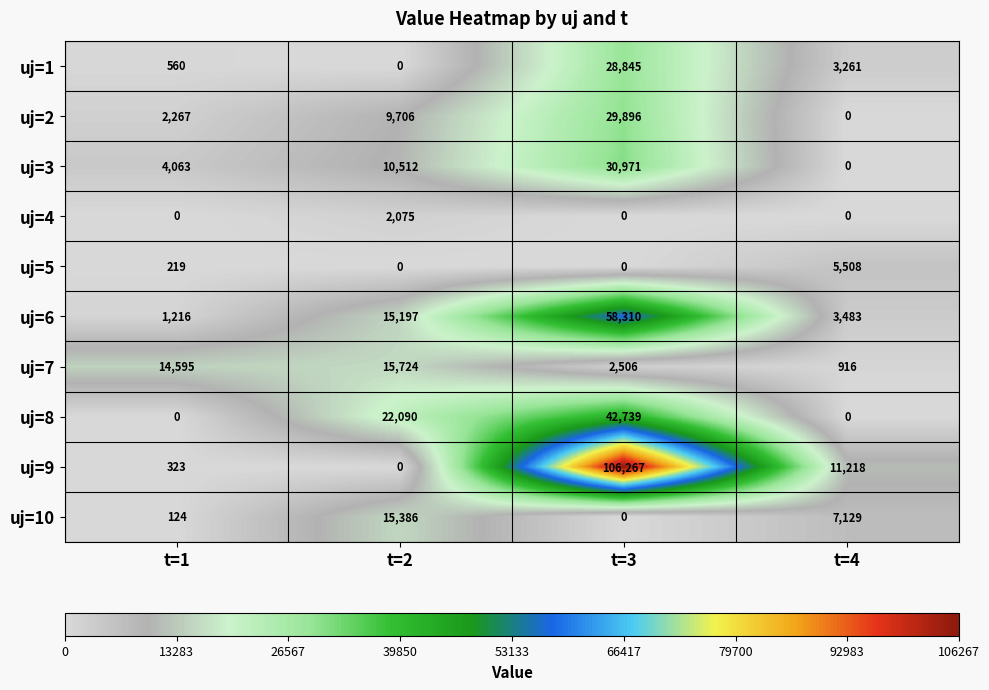

Rank the series by their maximum value, from highest to lowest.

uj=9, uj=6, uj=8, uj=3, uj=2, uj=1, uj=7, uj=10, uj=5, uj=4